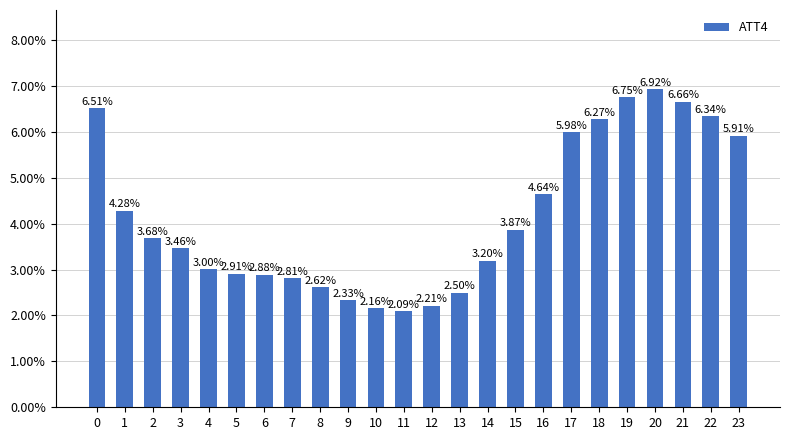

Does the chart contain any negative values?

No